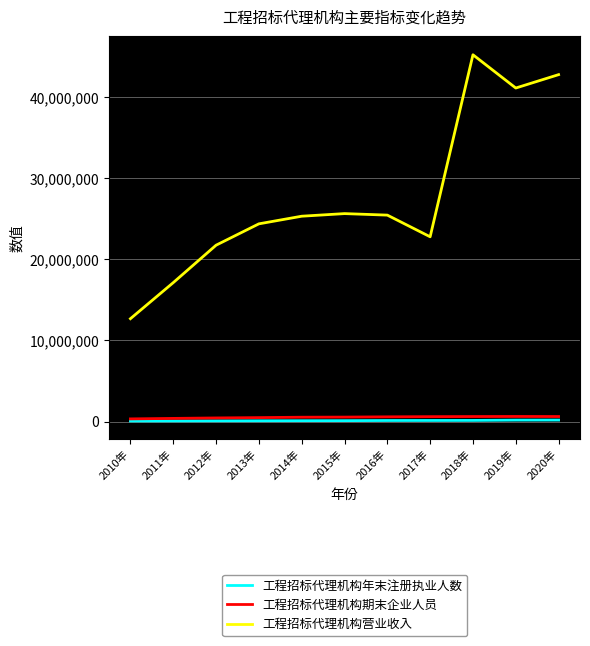

What is the maximum value shown in the chart?

45203789.1